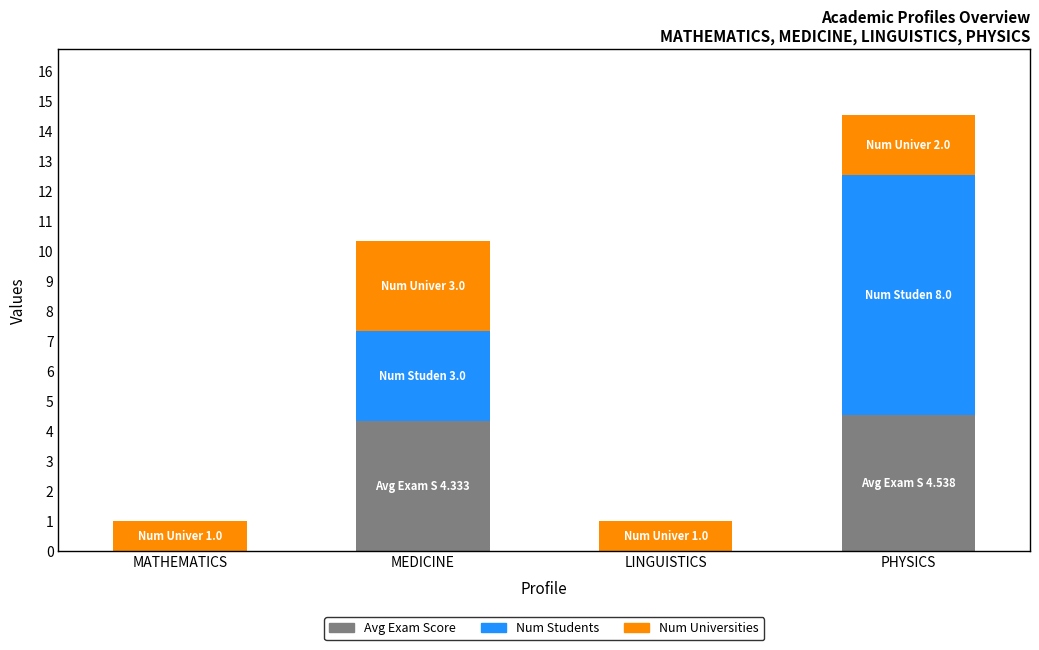

What is the sum of all Avg Exam Score values?

8.9